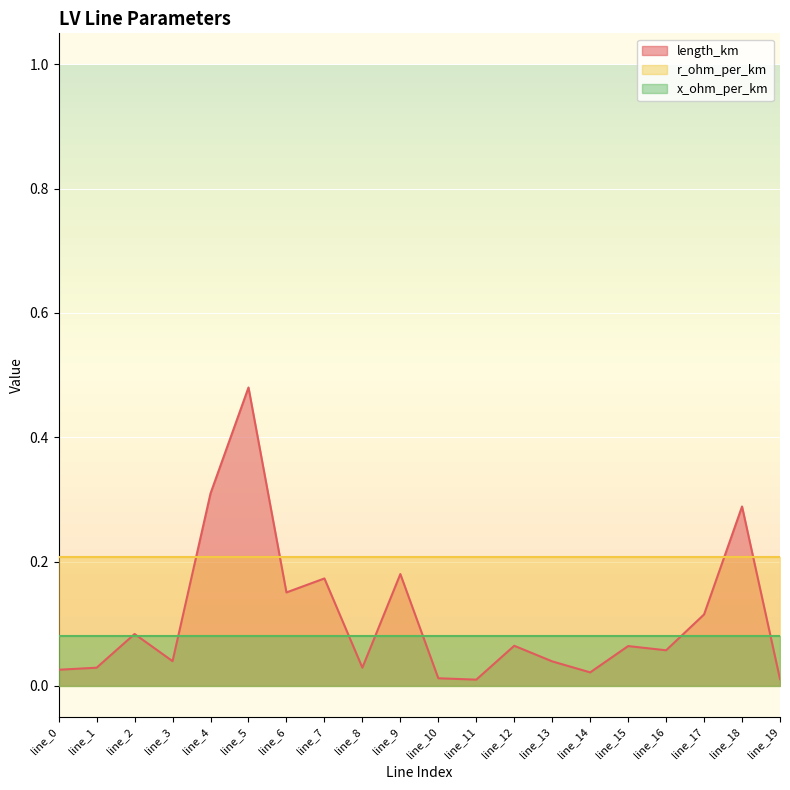

Between line_6 and line_12, which is larger?

line_6